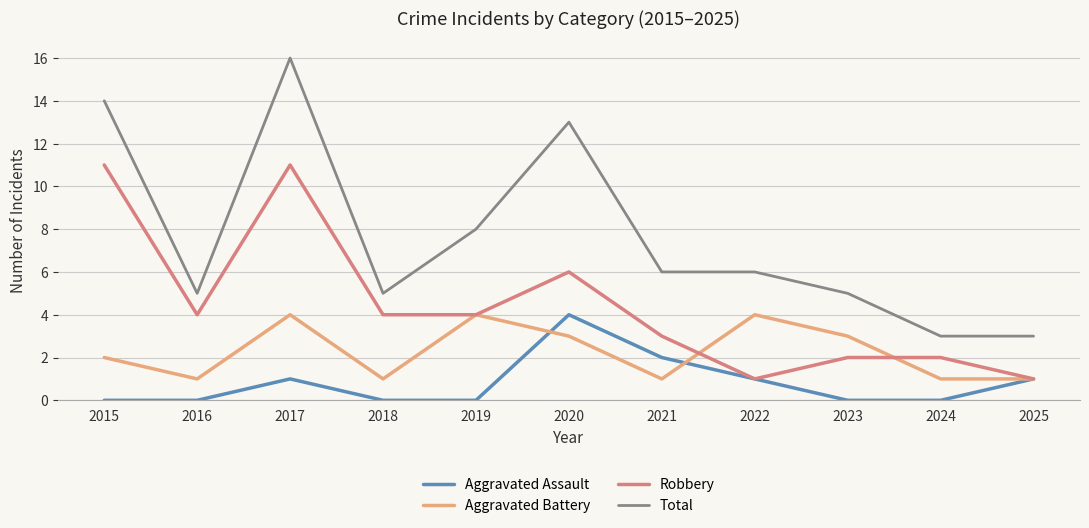

What is the difference between the maximum and second lowest values in the Aggravated Assault series?

4